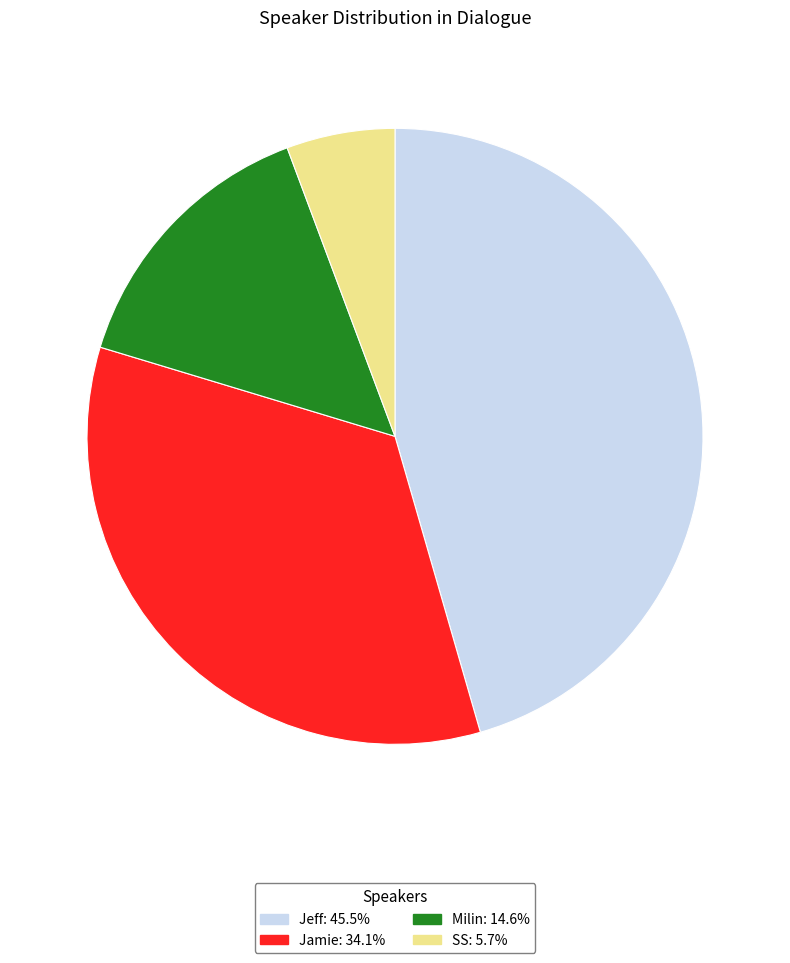

Which has a higher value, Jamie or SS?

Jamie